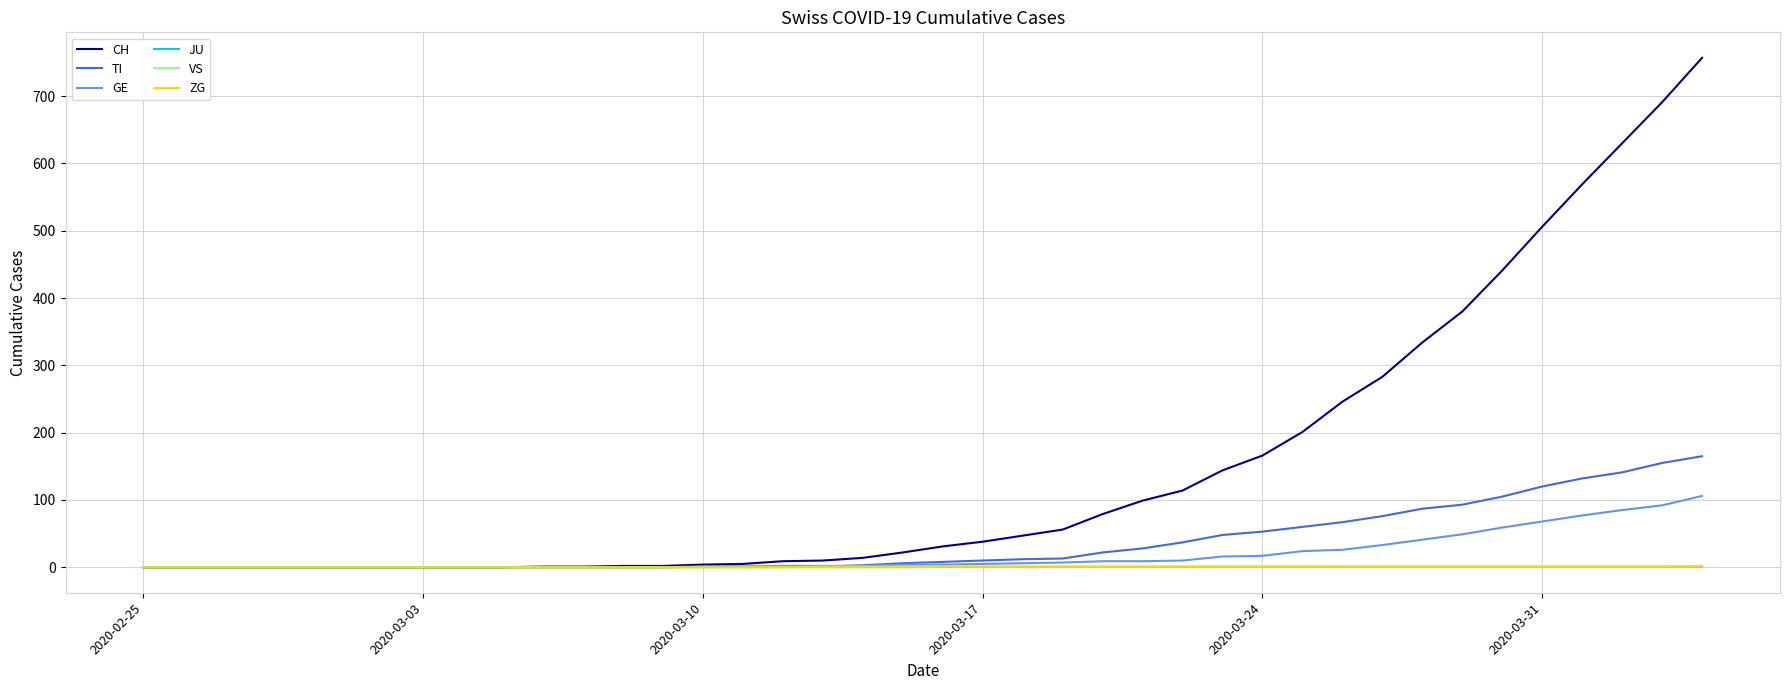

What is the greatest value displayed?

757